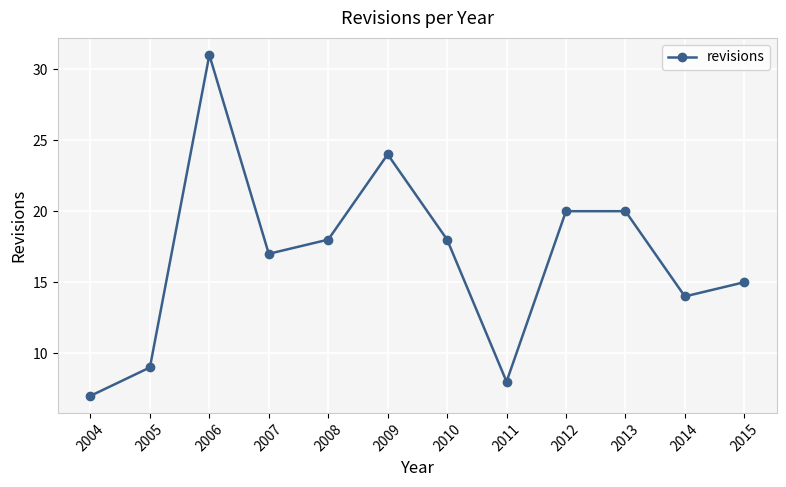

Where is the first local maximum?

2006